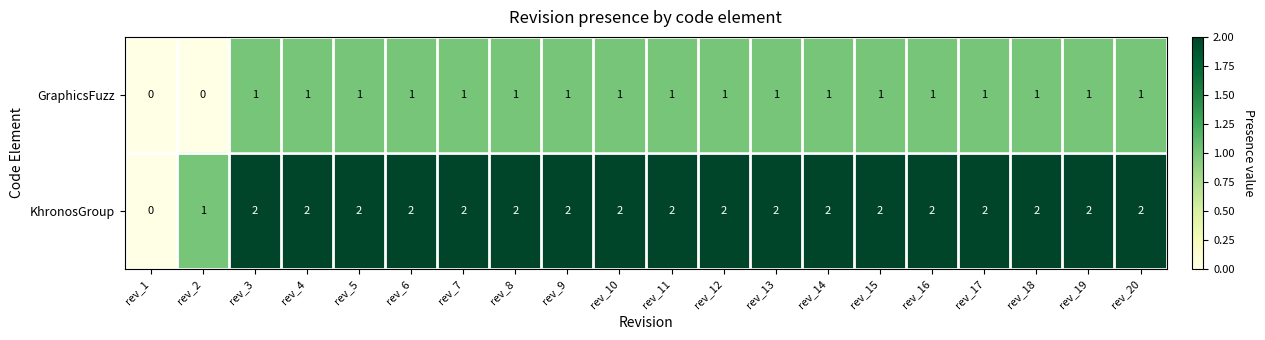

How many distinct data groups are displayed?

2